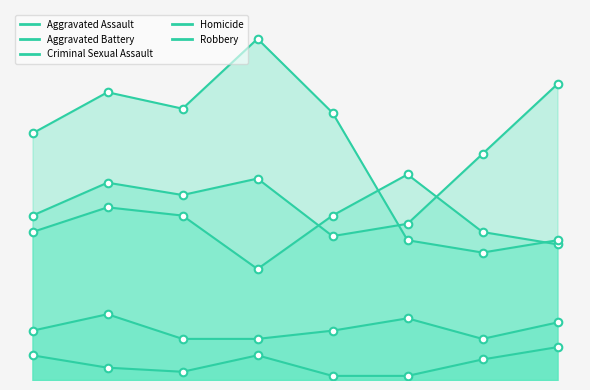

Which series has the largest total across all categories?

Robbery